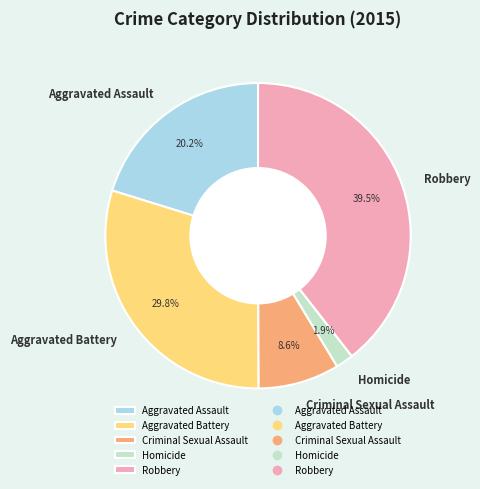

Does Robbery represent more than half of the total?

No